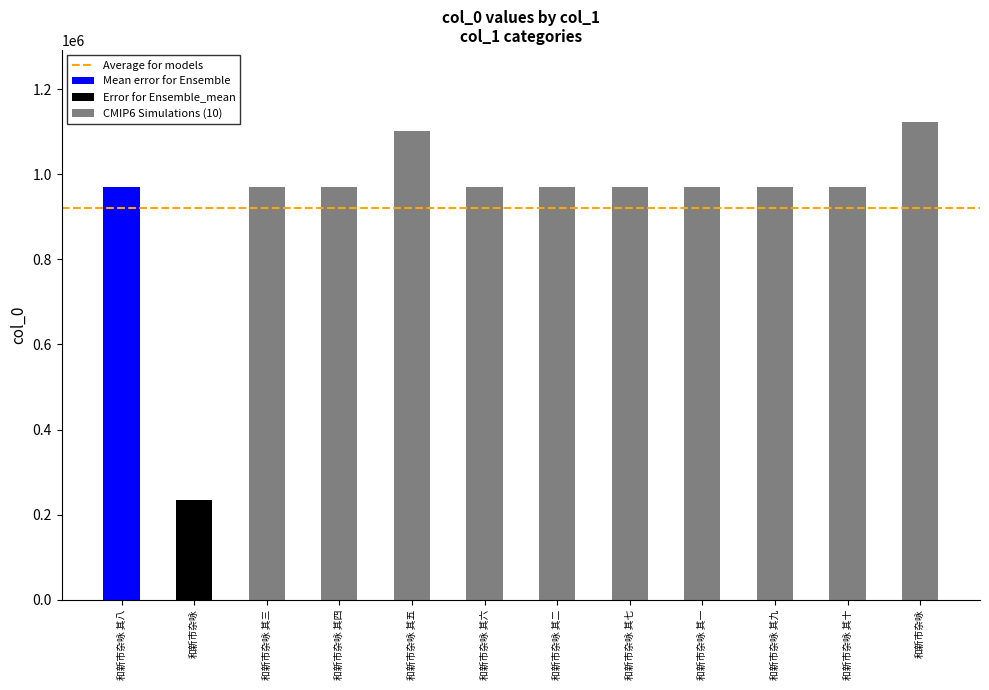

Read the value at 和新市杂咏 其二, to the nearest 10.

969600